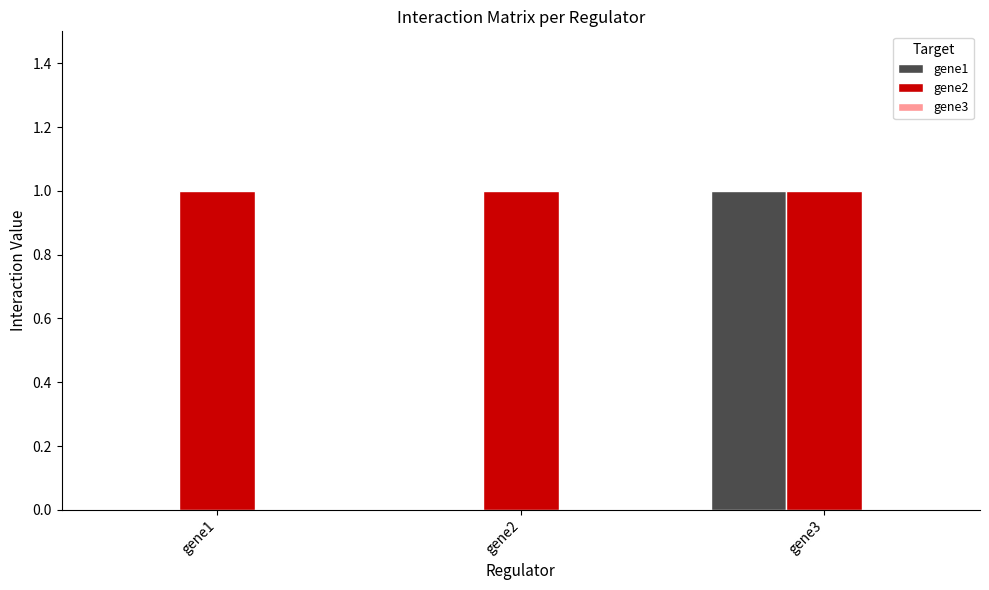

Which series has the largest range (max minus min)?

gene1